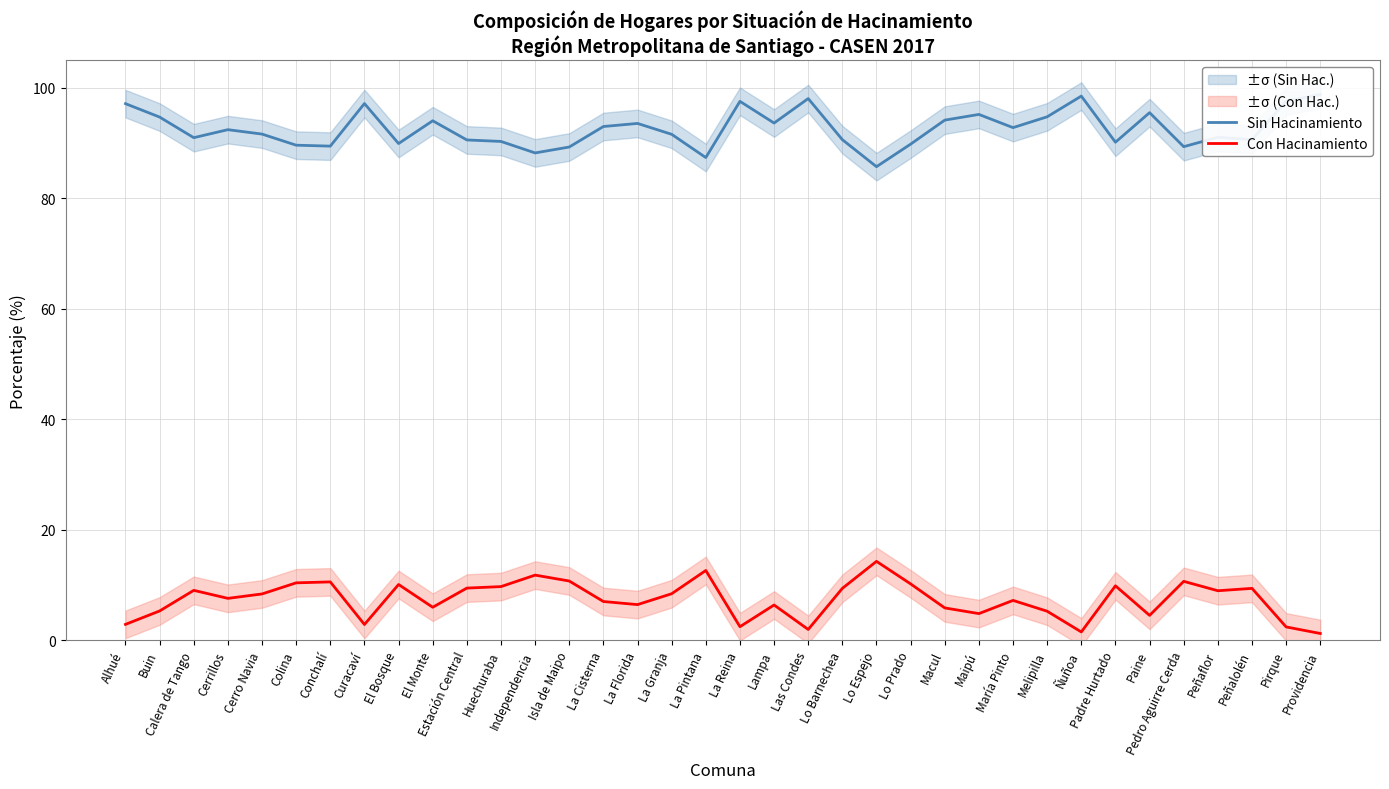

Which series has the largest total across all categories?

Sin Hacinamiento